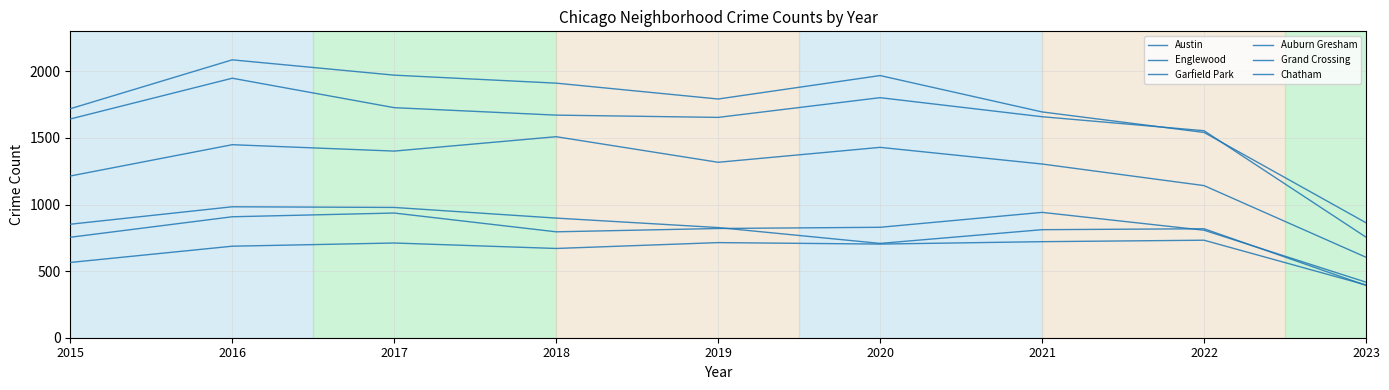

What is the average value of the Auburn Gresham series?

808